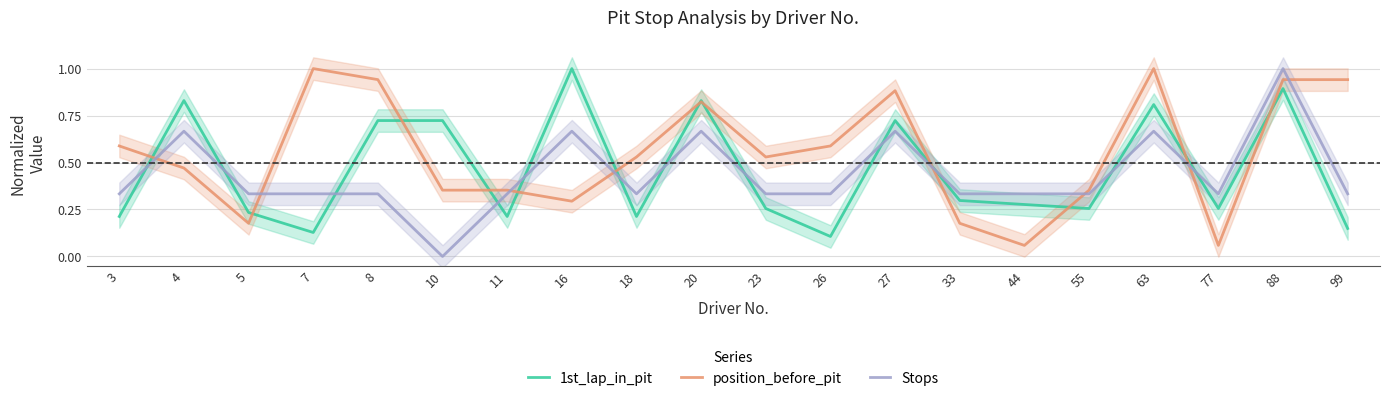

Between which two adjacent categories do 1st_lap_in_pit and position_before_pit first intersect?

3 and 4